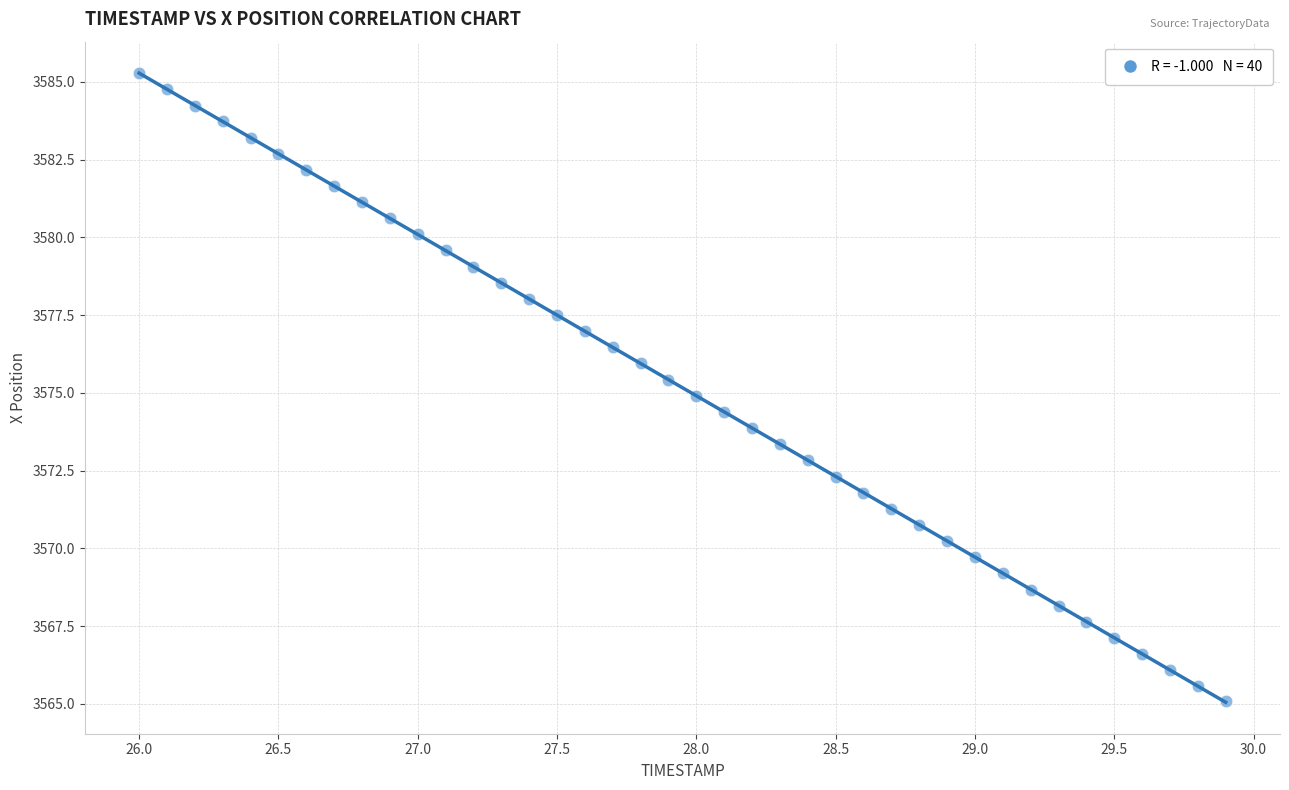

What is the range of X values (max minus min)?

3.9